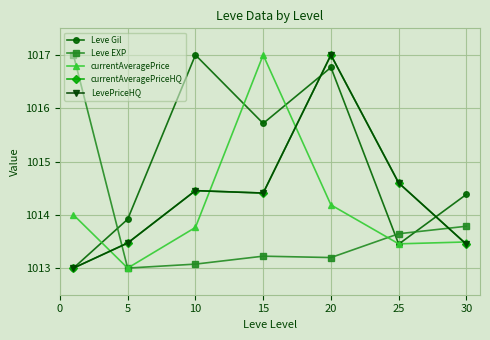

Does the chart have visible grid lines?

Yes